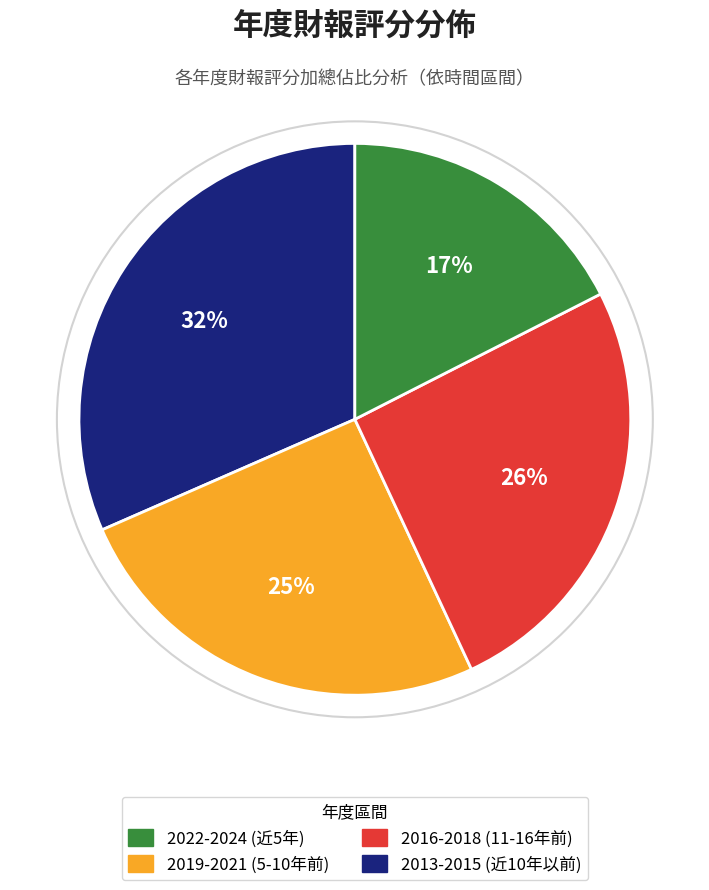

Does any single category account for the majority?

No